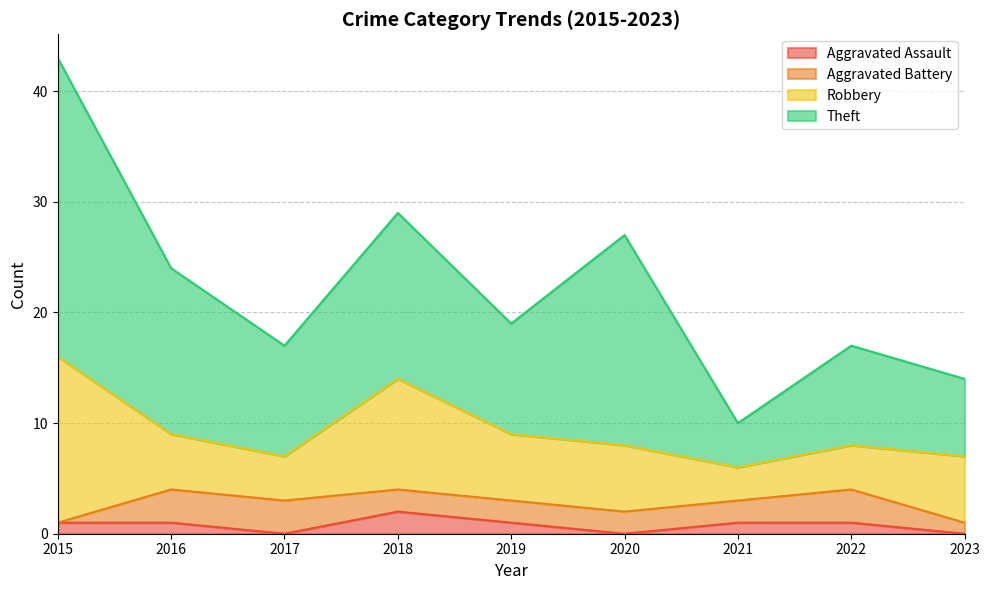

Where is the first local maximum for Aggravated Battery?

2022